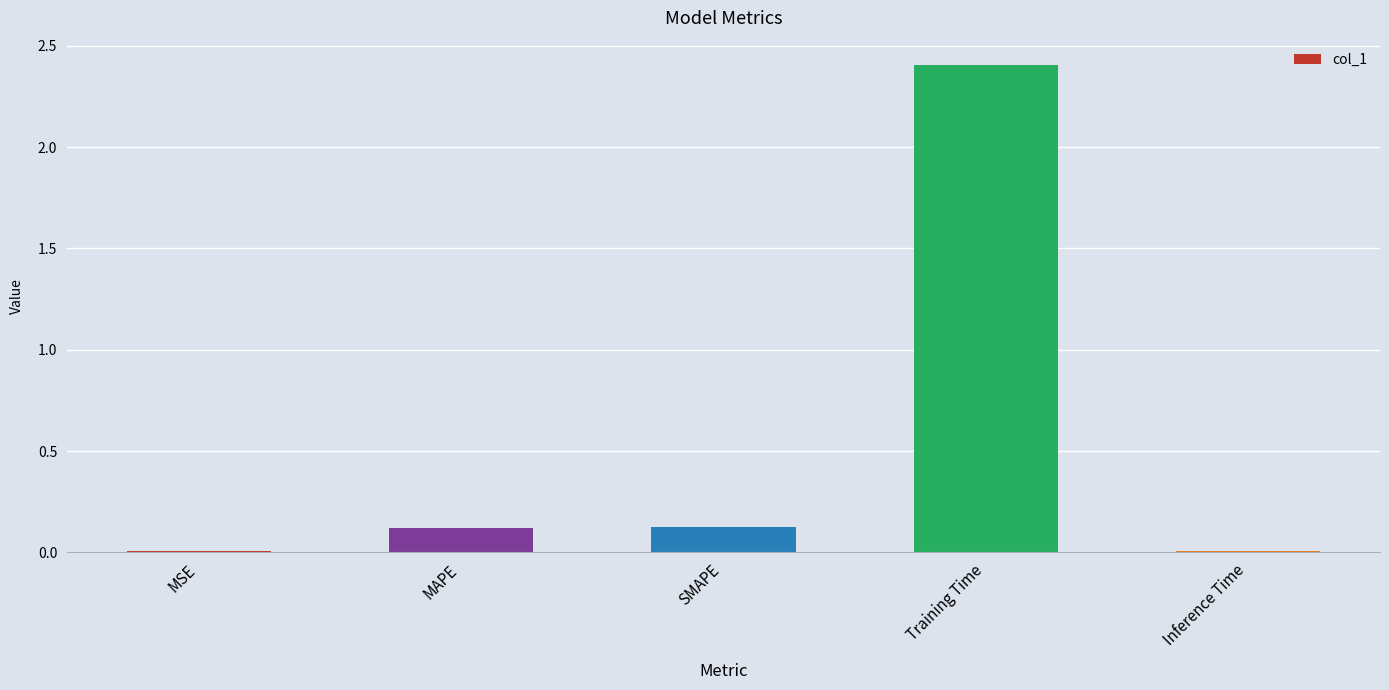

What is the maximum value shown in the chart?

2.4